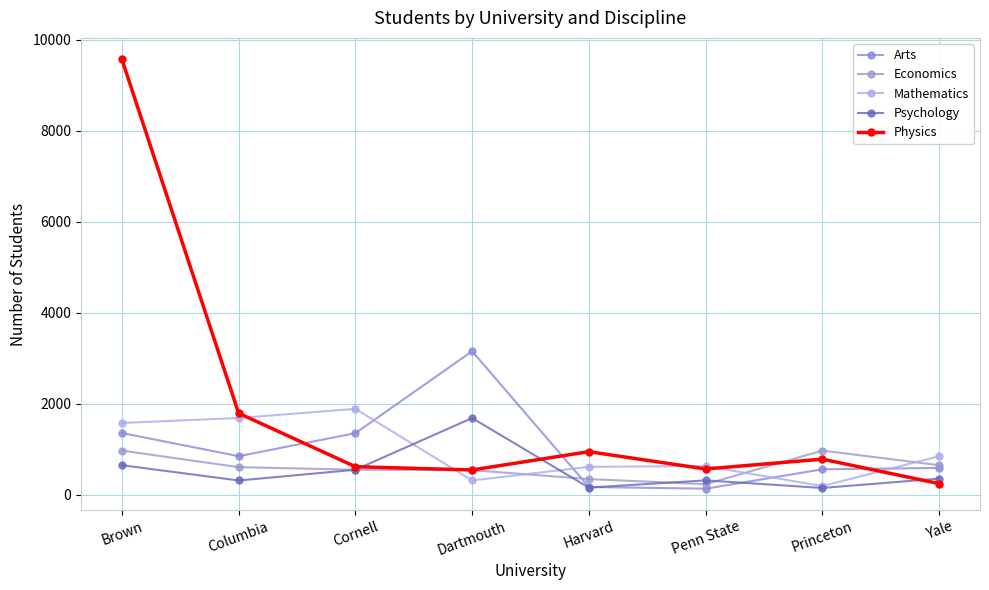

Which series ends up on top after the final intersection of Physics and Mathematics?

Mathematics